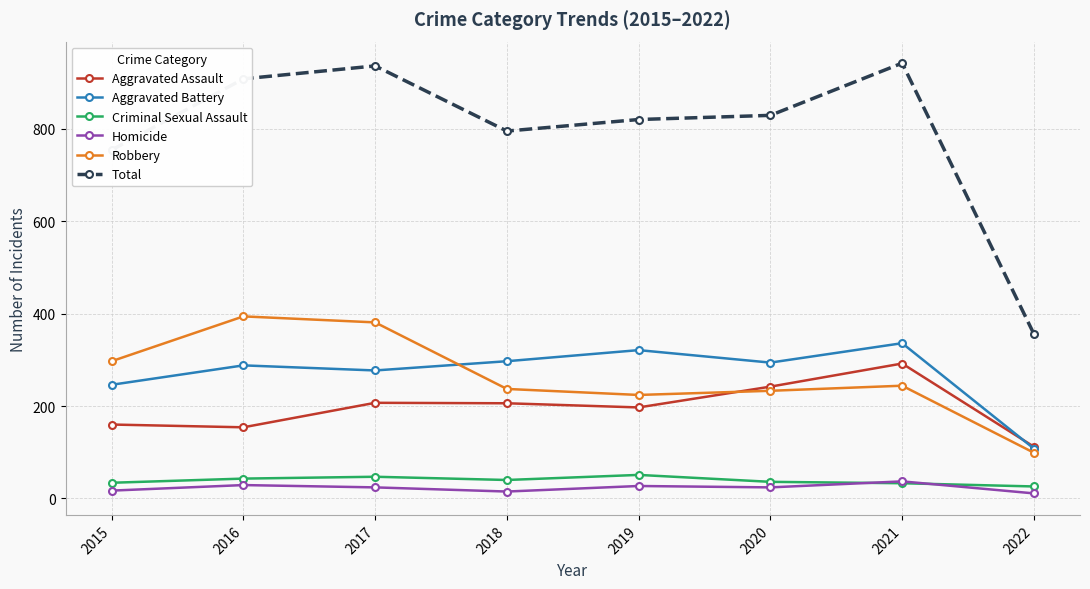

What is the maximum value for Criminal Sexual Assault?

51